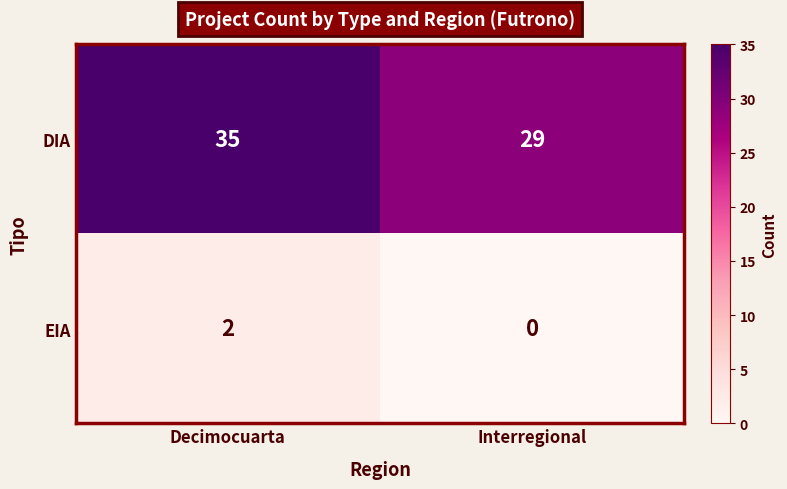

True or false: EIA has a value of 4 at Decimocuarta.

False